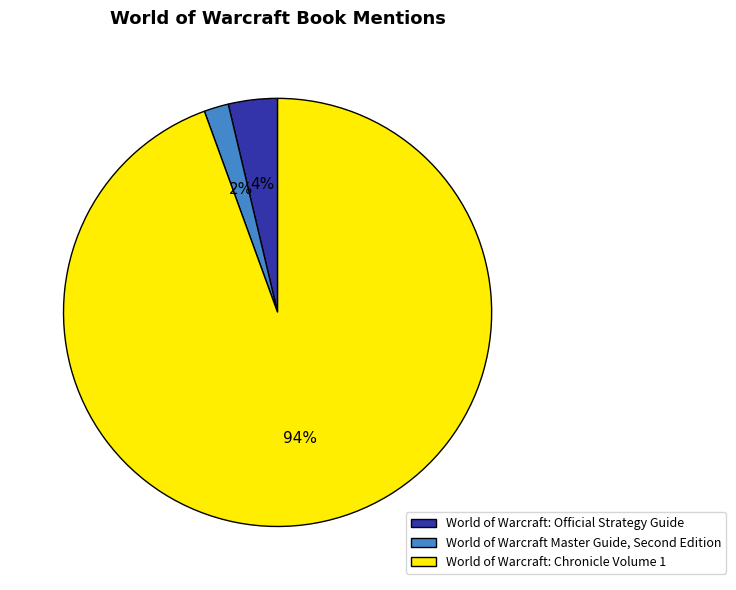

Is the sum of World of Warcraft: Official Strategy Guide and World of Warcraft: Chronicle Volume 1 greater than half?

Yes